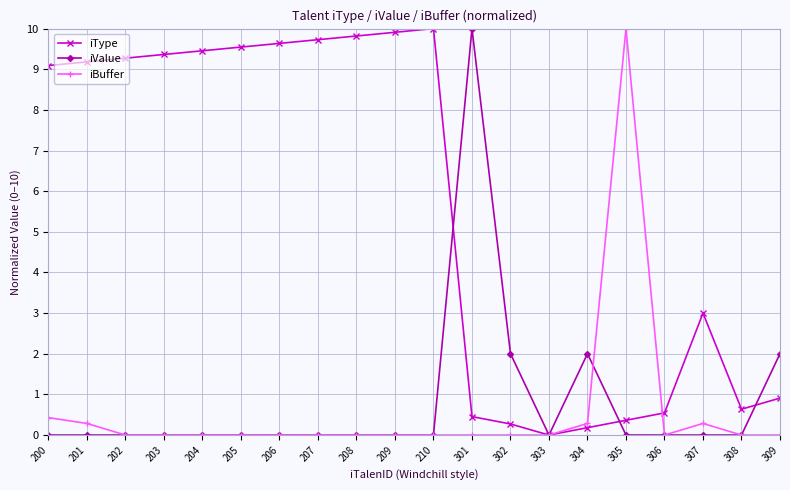

What is the difference between the maximum and minimum values in the iValue series?

10.0